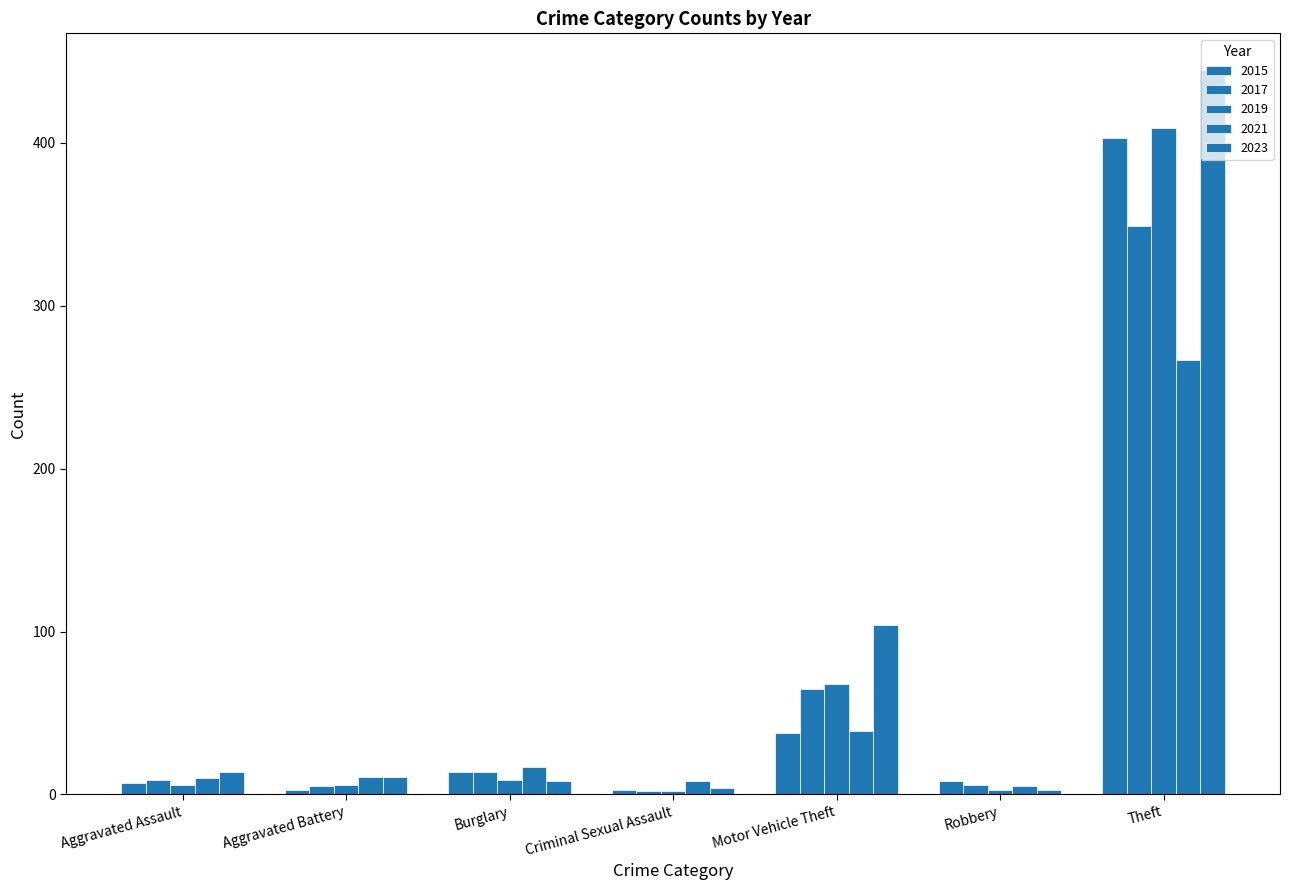

Does the chart contain any negative values?

No